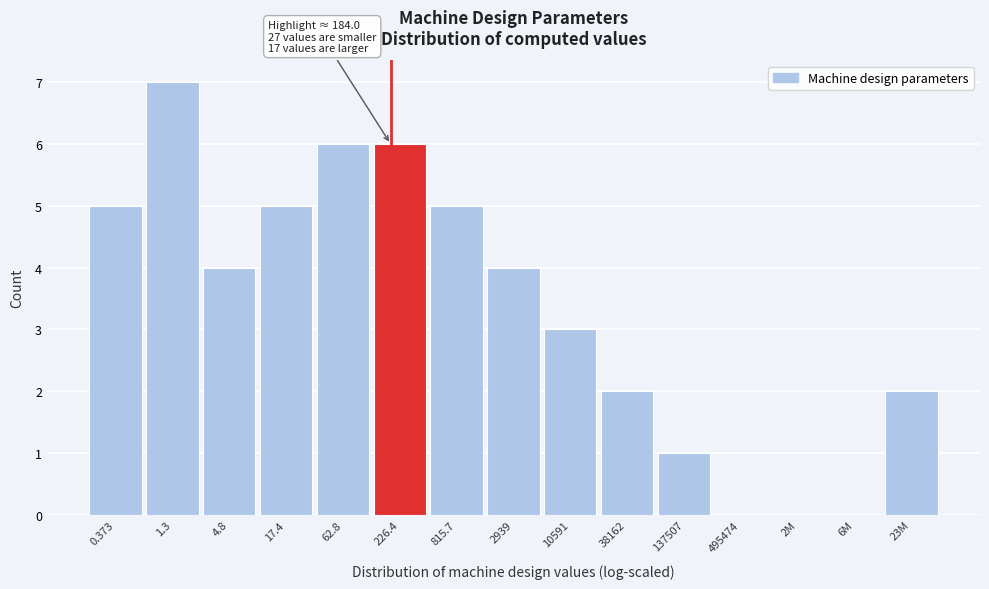

Reading right to left, list all the values displayed in this chart.

23M=2	6M=0	2M=0	495474=0	137507=1	38162=2	10591=3	2939=4	815.7=5	226.4=6	62.8=6	17.4=5	4.8=4	1.3=7	0.373=5